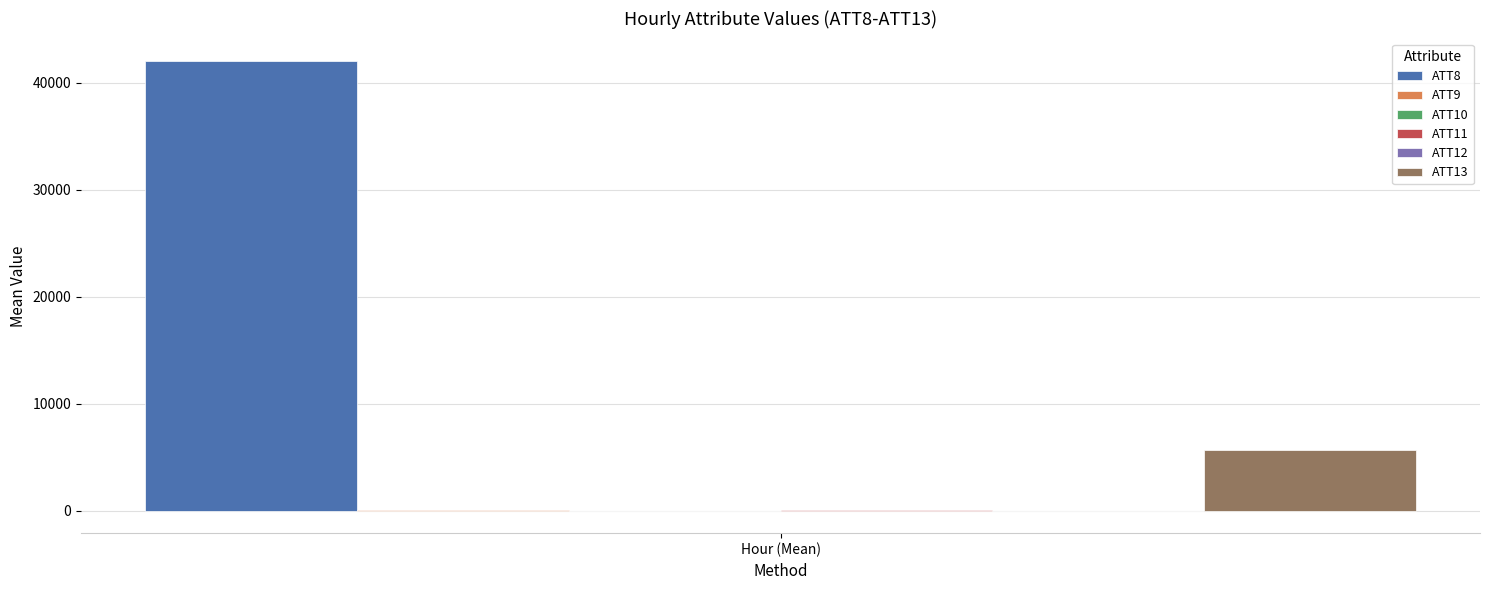

Count the number of categories in the chart.

1